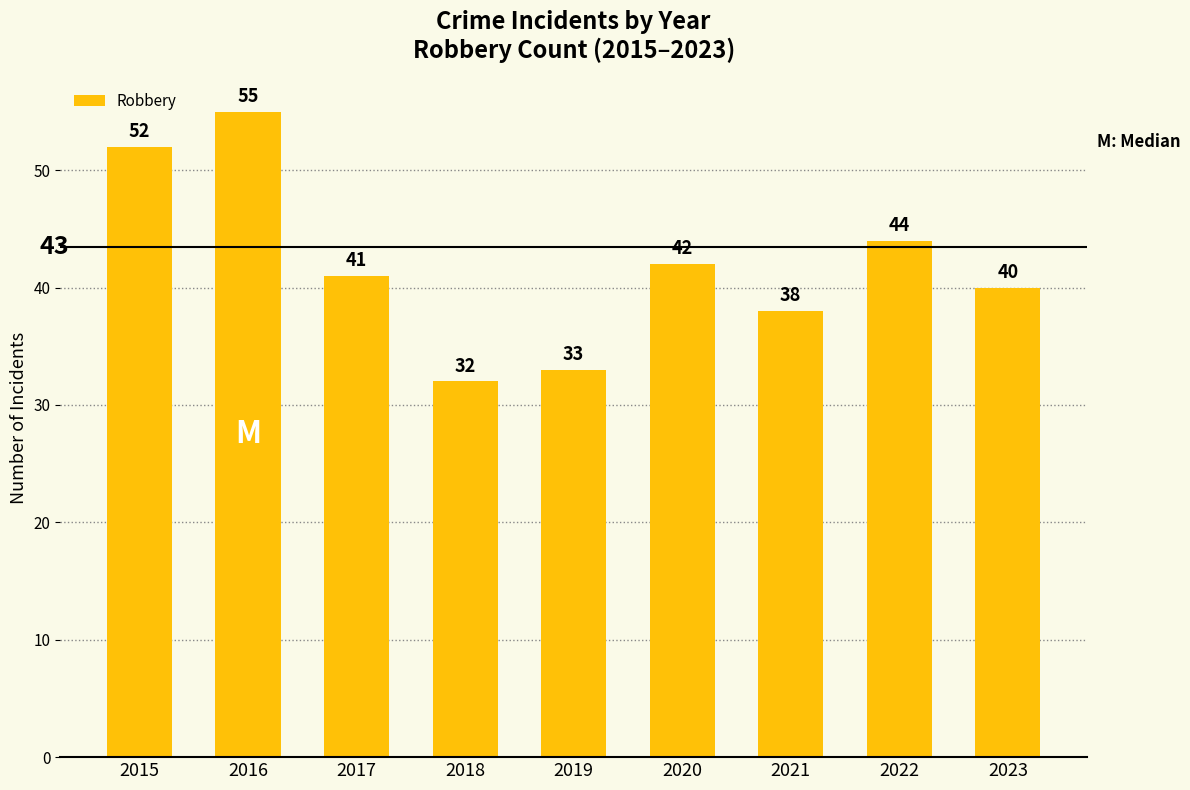

Which category has the highest value across all series?

2016